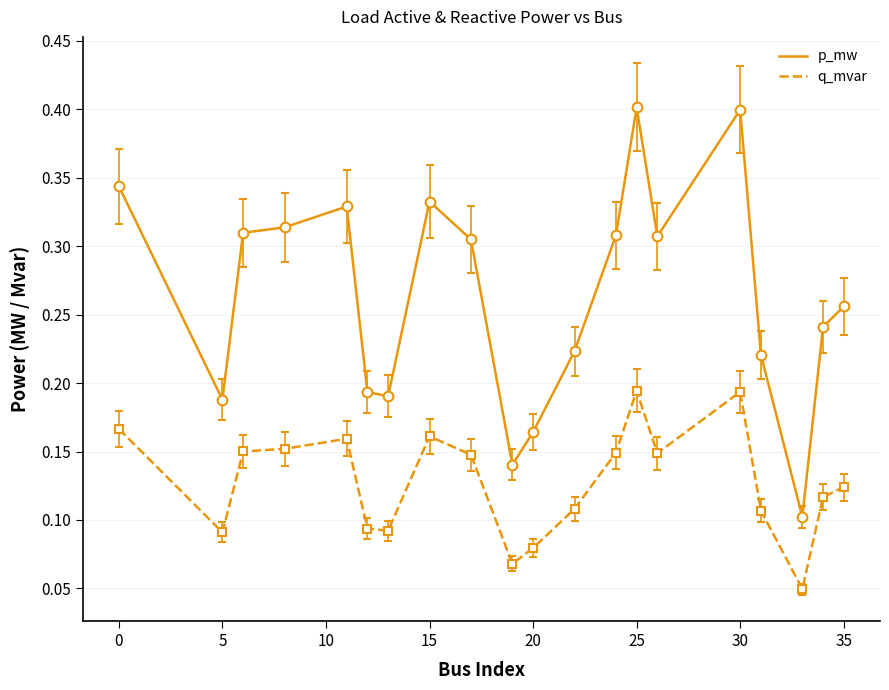

List the series in order of their peak value, lowest first.

q_mvar, p_mw